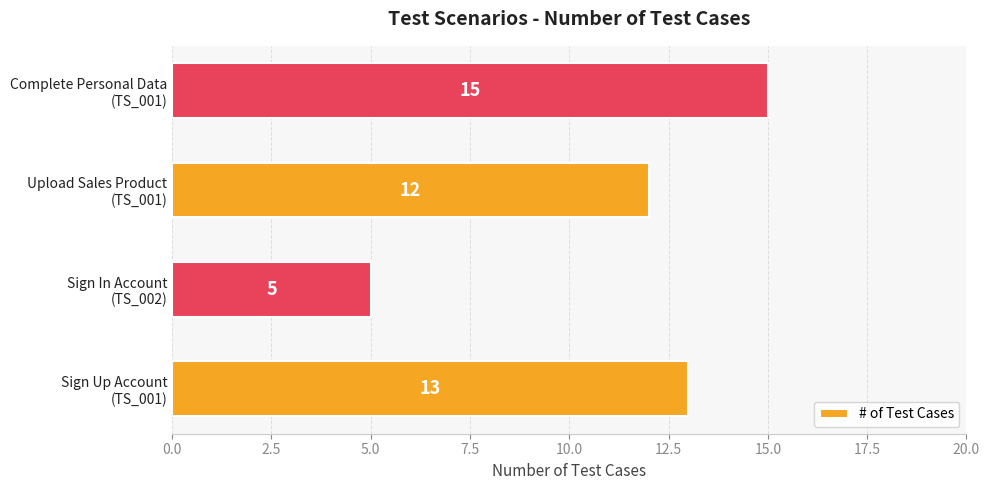

Are the bars horizontal?

Yes